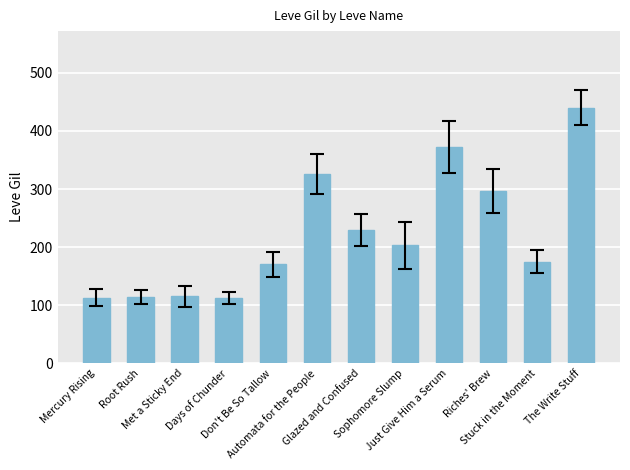

What is the greatest value displayed?

440